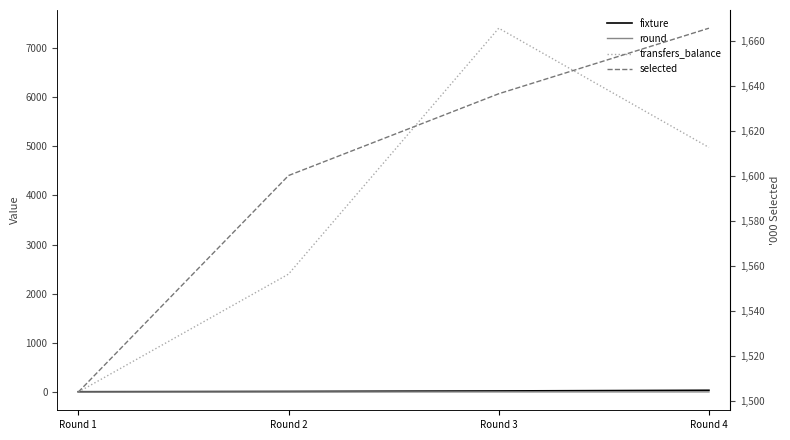

True or false: selected has a value of 327630 at Round 3.

False